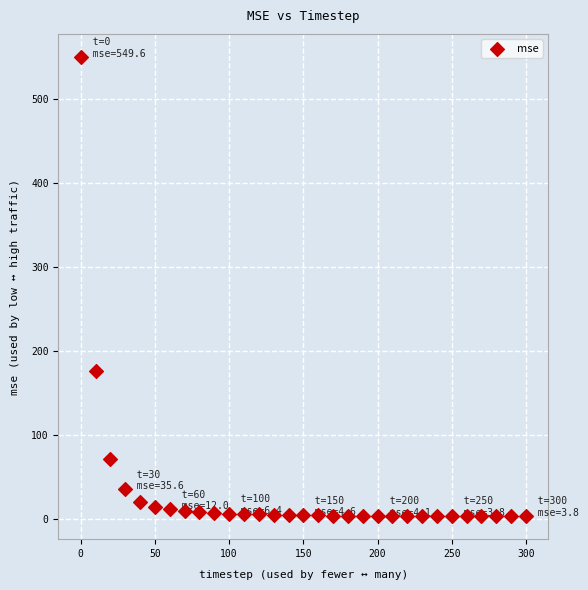

What is the range of X values (max minus min)?

300.0